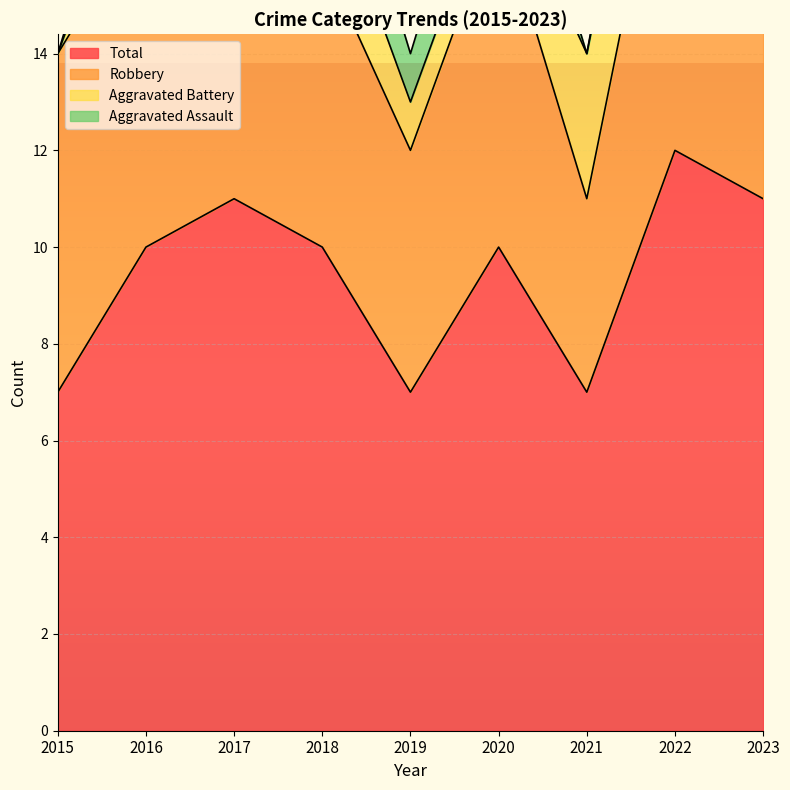

At which category is the sum across all series the highest?

2022